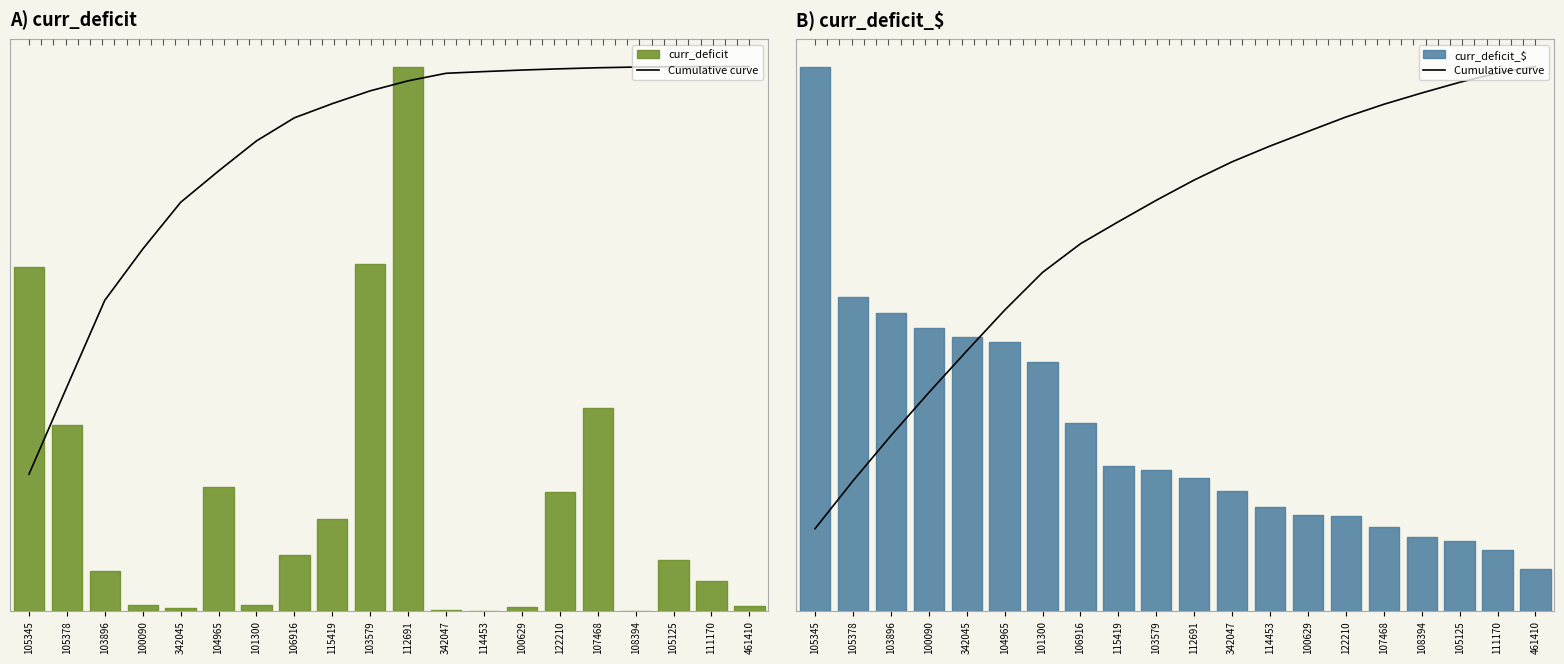

Reading left to right, list all the values displayed in this chart.

105345=0.2	105378=0.2	103896=0.3	100090=0.4	342045=0.5	104965=0.6	101300=0.6	106916=0.7	115419=0.7	103579=0.8	112691=0.8	342047=0.8	114453=0.9	100629=0.9	122210=0.9	107468=0.9	108394=1.0	105125=1.0	111170=1.0	461410=1.0